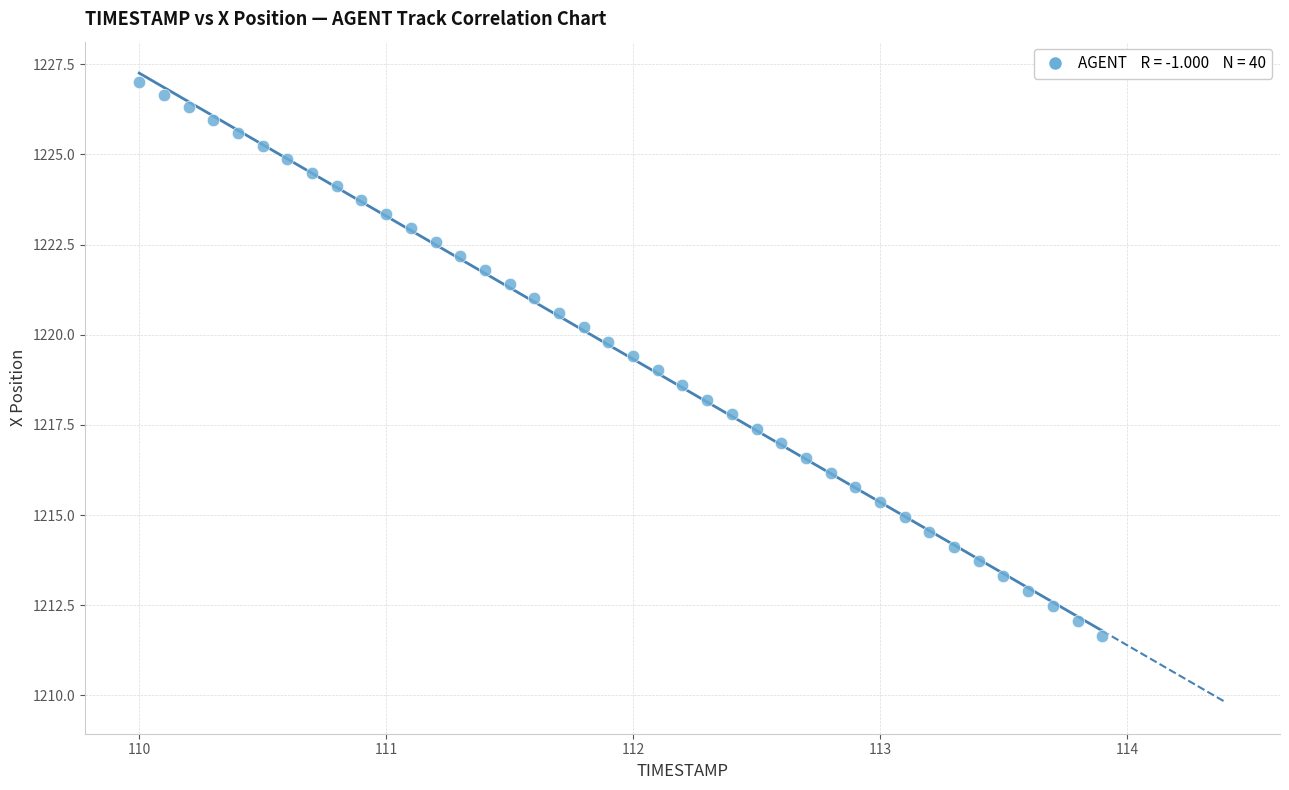

What is the range of Y values (max minus min)?

15.4